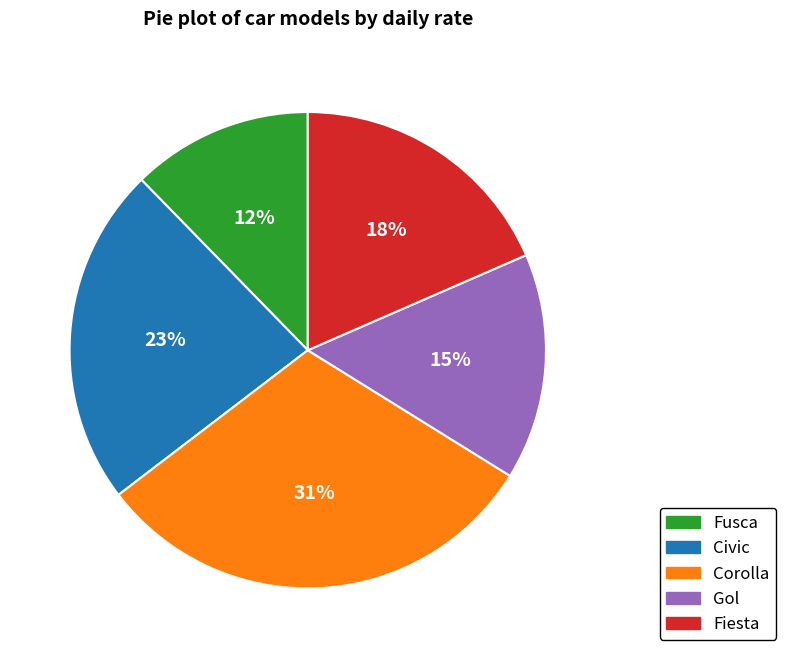

Do Corolla and Civic together represent more than half of the pie?

Yes